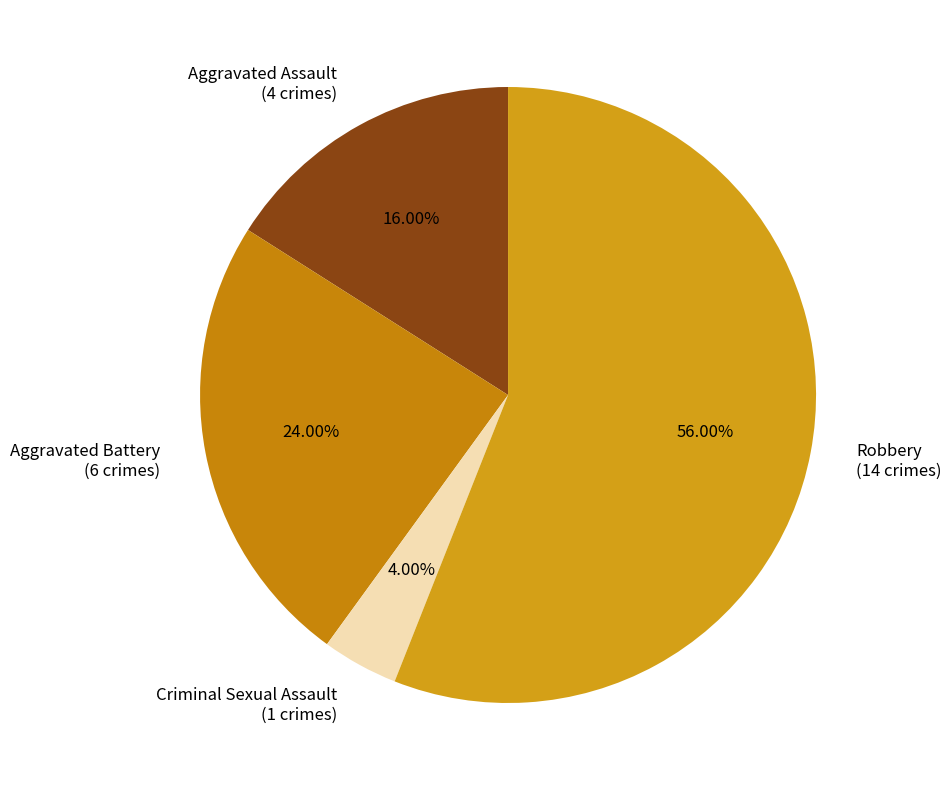

To the nearest percent, what percentage of the pie is Aggravated Assault?

16%